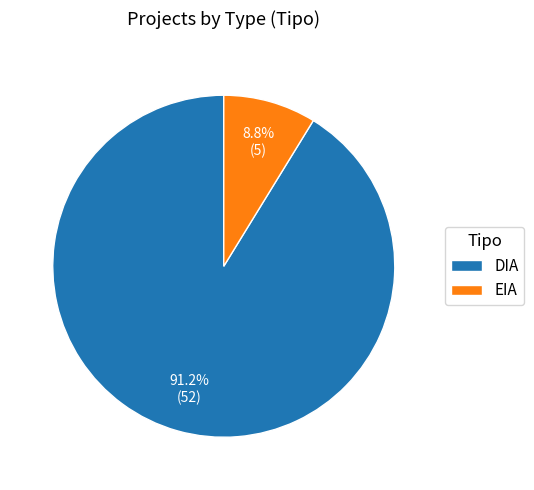

To the nearest percent, what is the average slice percentage?

50%